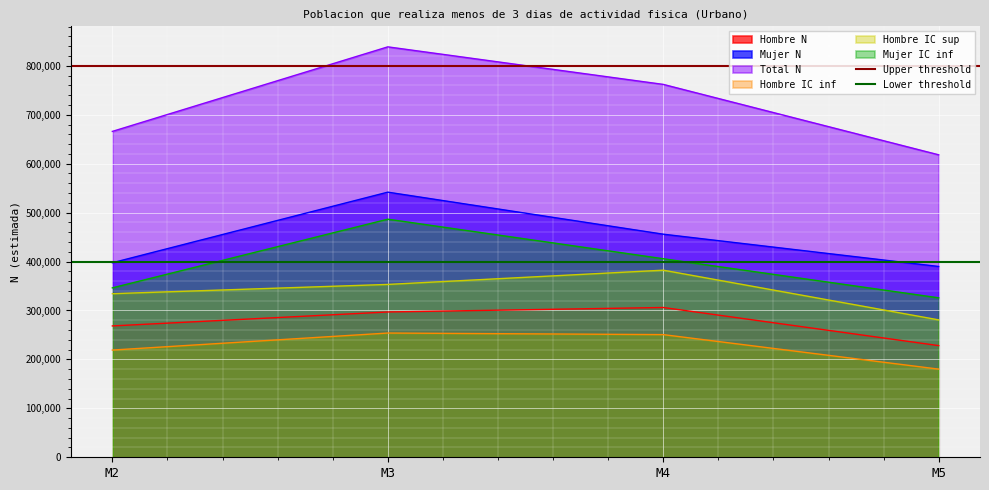

Rank the categories by Hombre IC sup value from highest to lowest.

M4, M3, M2, M5